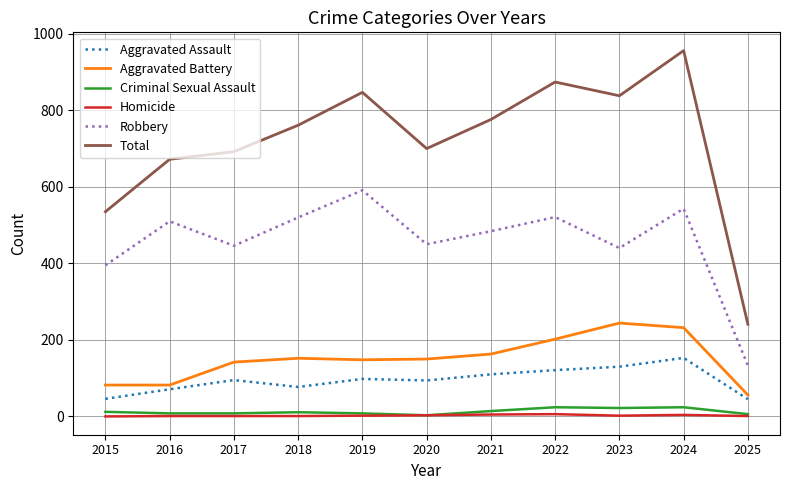

Which series changed the most between 2015 and 2021?

Total